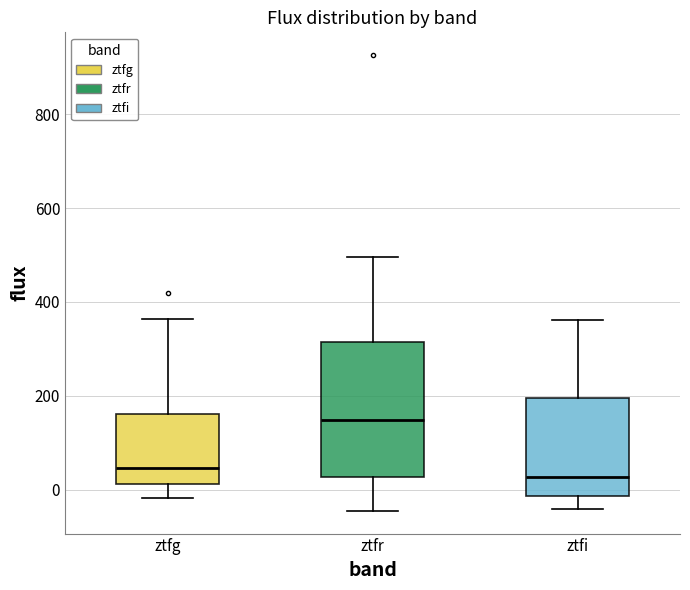

Which box's median line is the highest?

ztfr